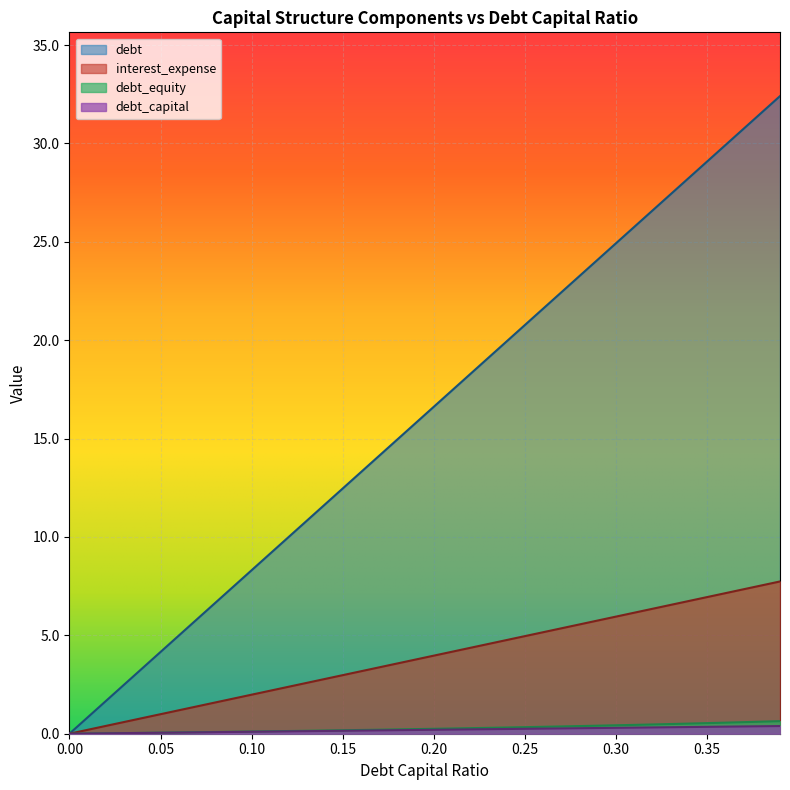

What is the total value across all series at 0.24?

25.3